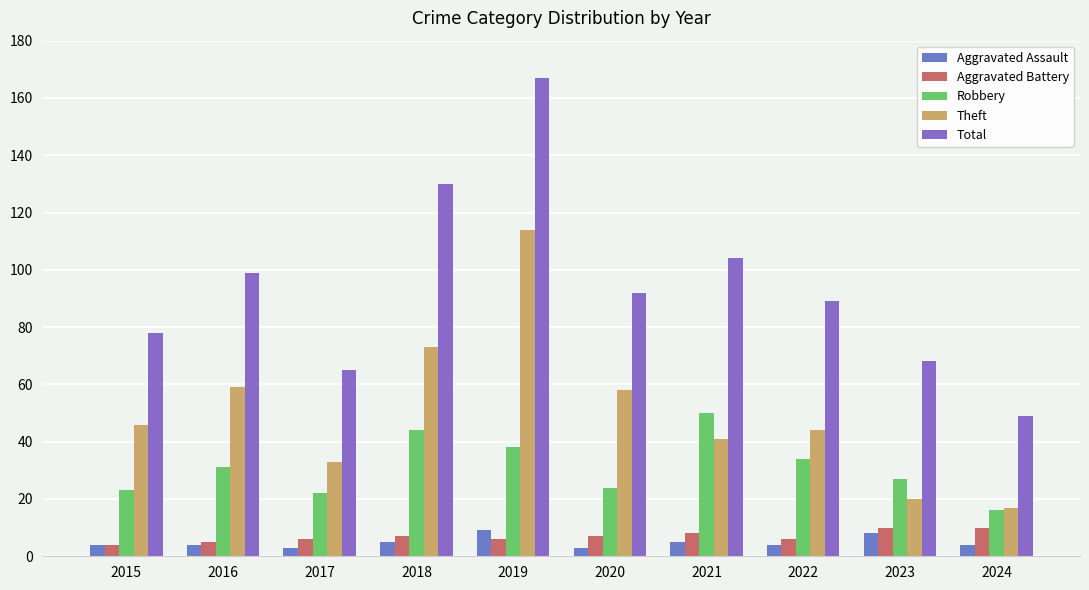

Which series has the largest total across all categories?

Total